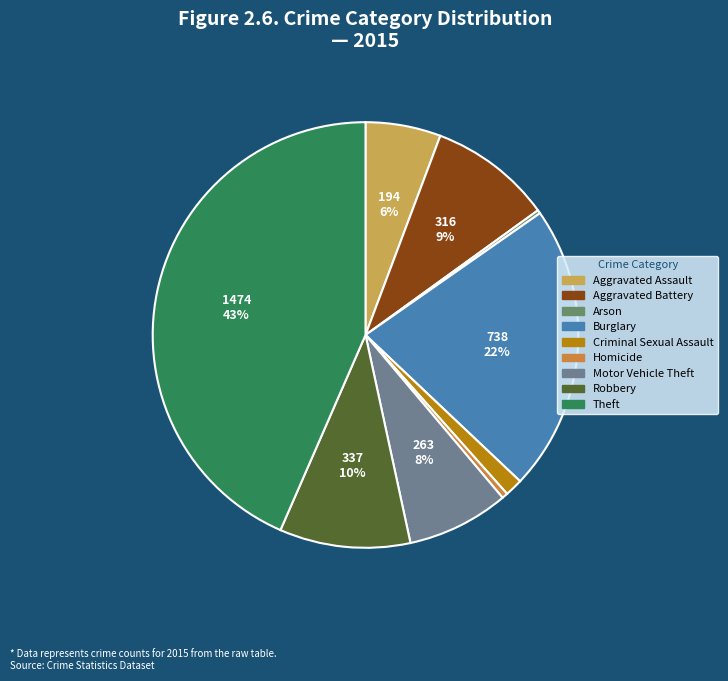

How many slices are in this pie chart?

9